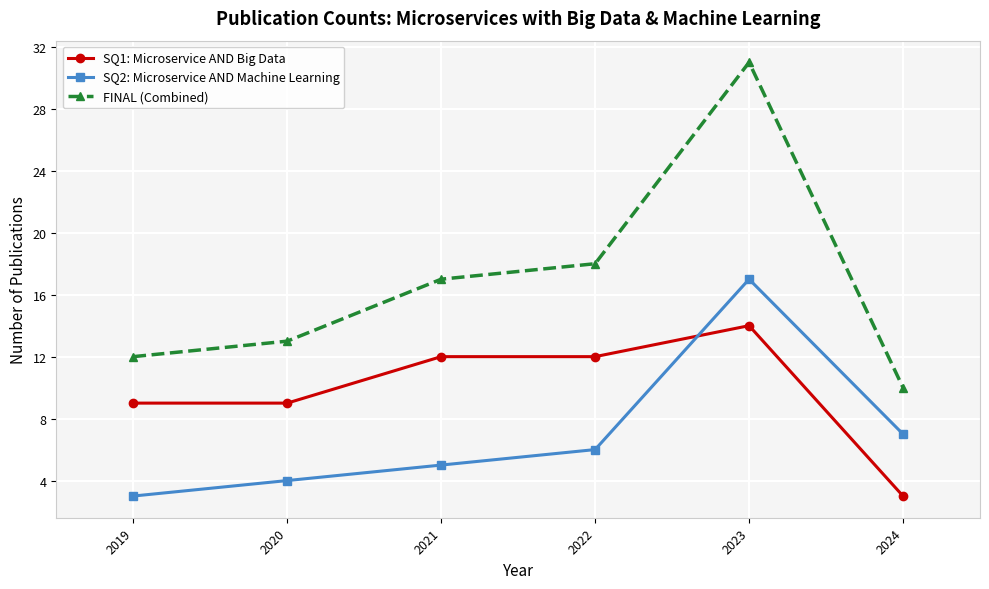

What are all the series names shown in the legend?

SQ1: Microservice AND Big Data, SQ2: Microservice AND Machine Learning, FINAL (Combined)